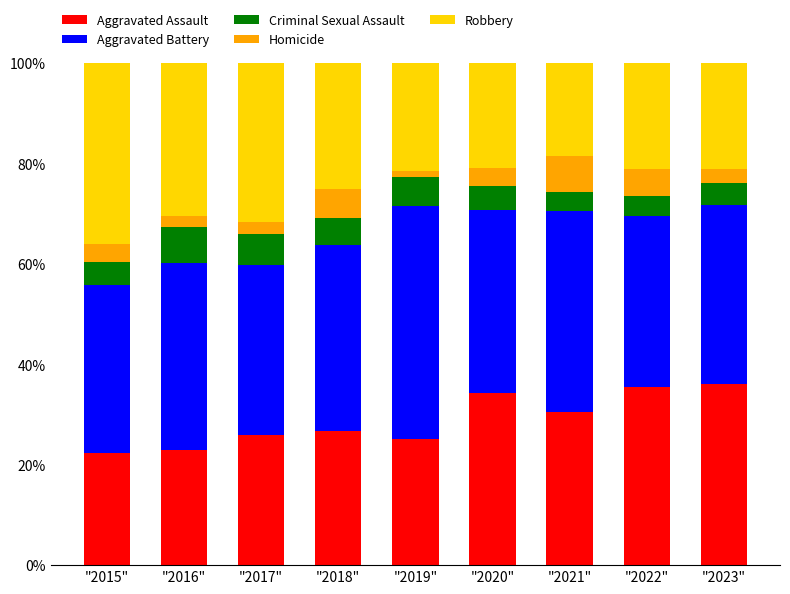

What is the highest value of the Aggravated Assault series?

36.1